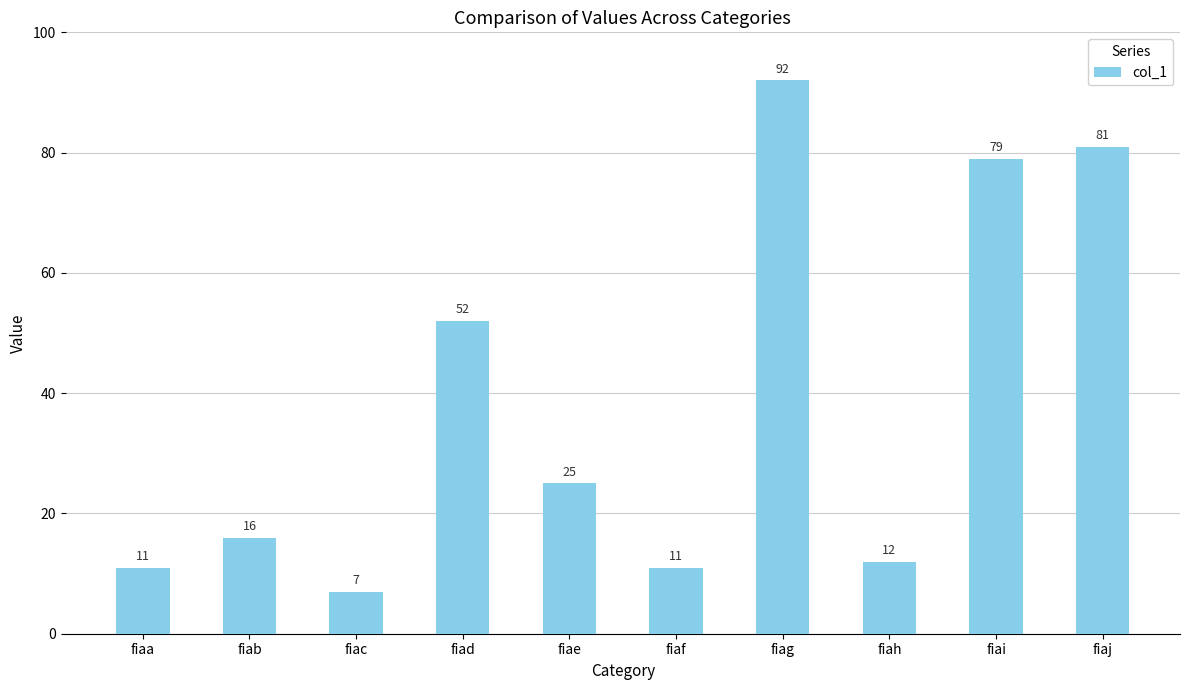

Is it true that the value at fiad is 52?

True